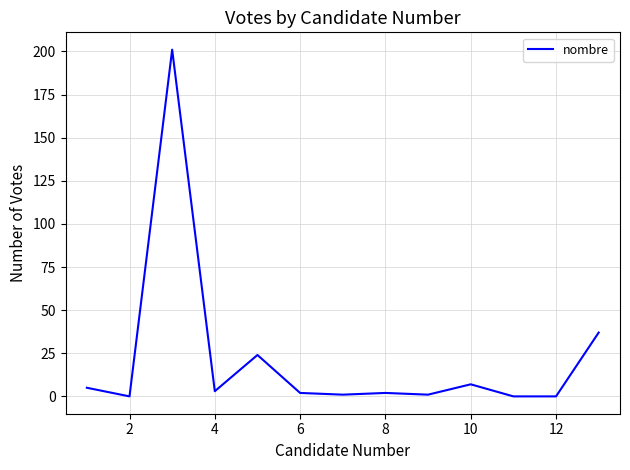

What is the maximum value shown in the chart?

201